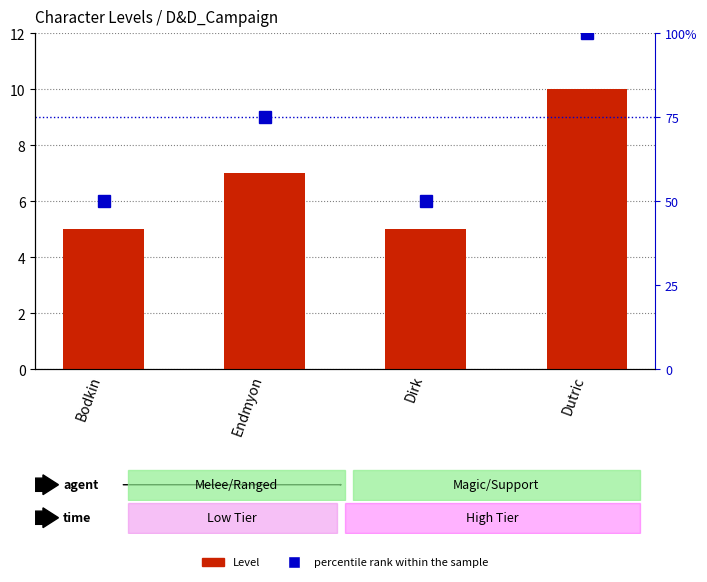

Reading left to right, what are all the values shown in this chart?

Level: 5	7	5	10
percentile rank within the sample: 50	75	50	100